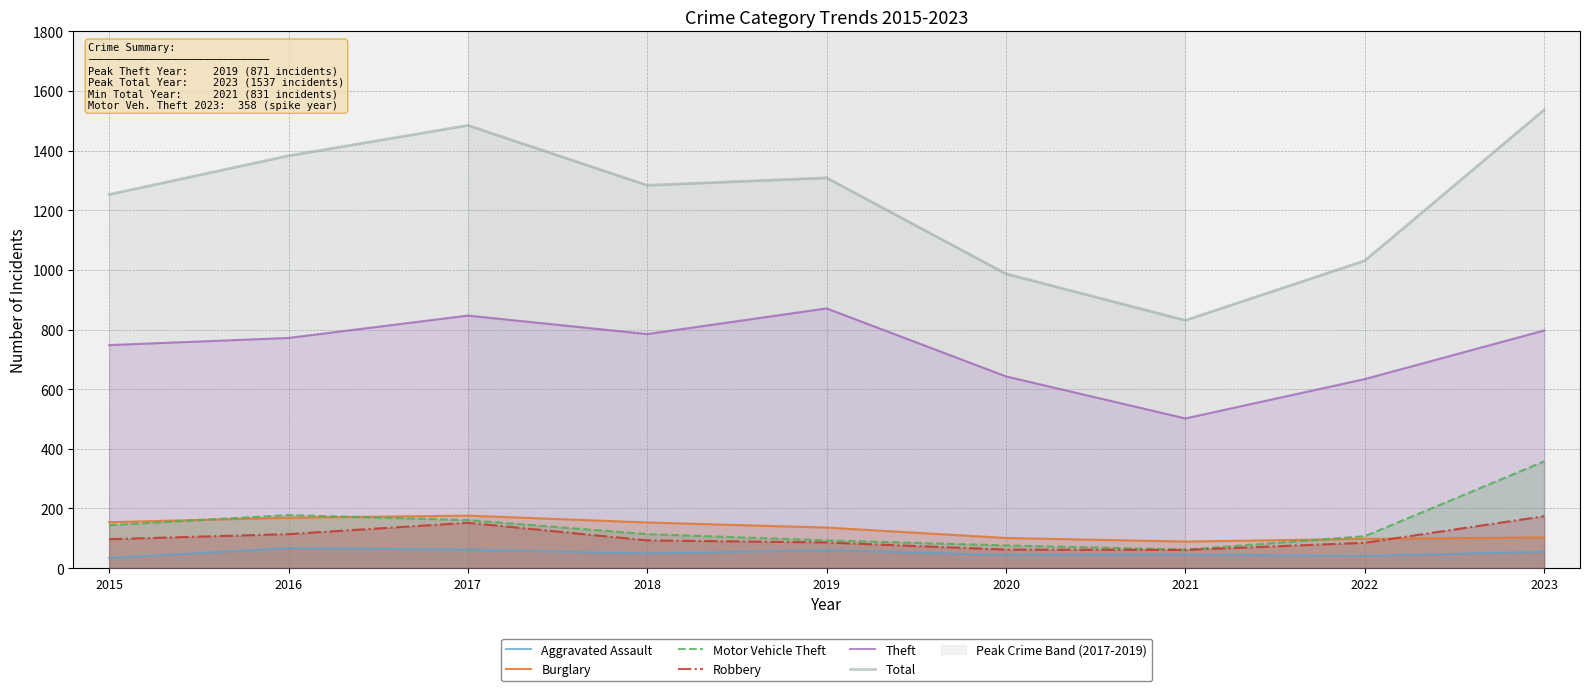

Which series changed the most between 2019 and 2021?

Total